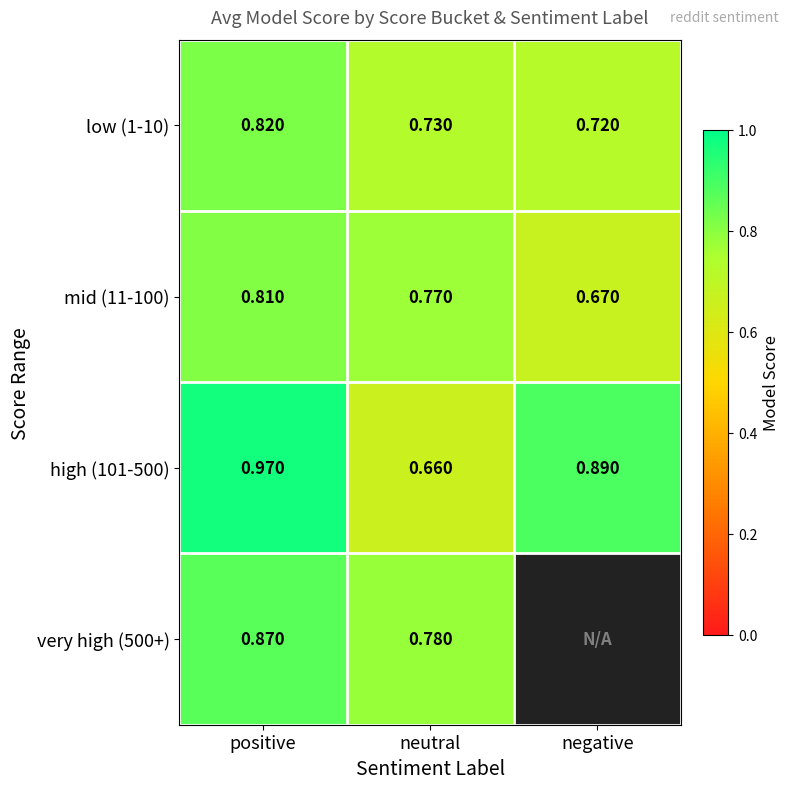

At which label does high (101-500) reach its peak?

positive